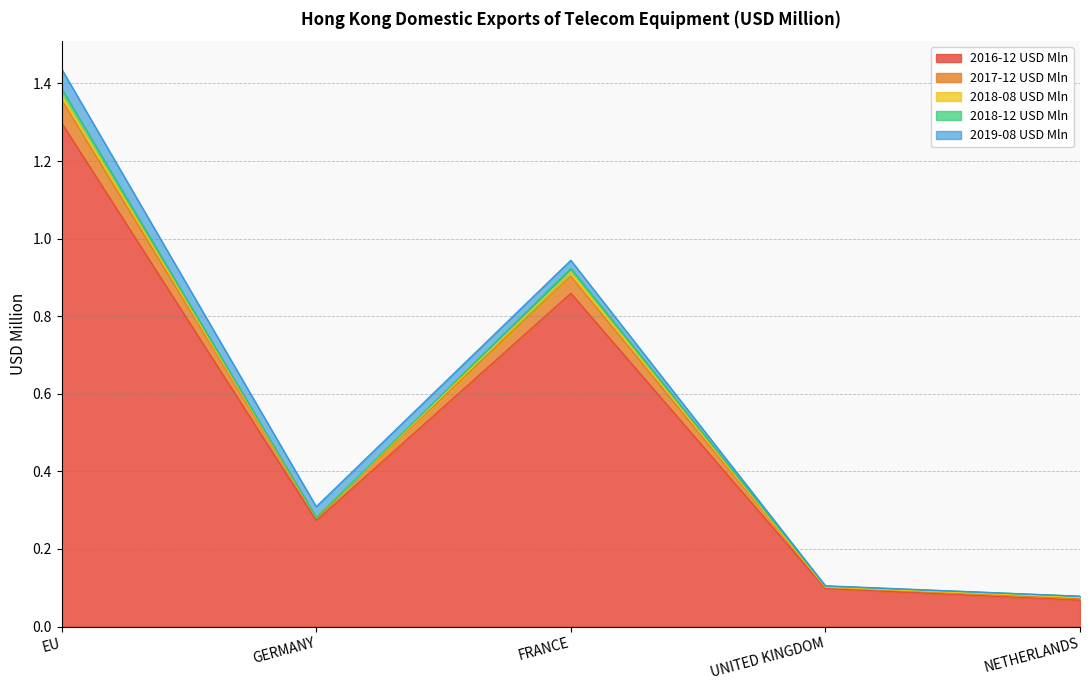

List the labels in order of 2017-12 USD Mln value, smallest first.

UNITED KINGDOM, NETHERLANDS, GERMANY, FRANCE, EU